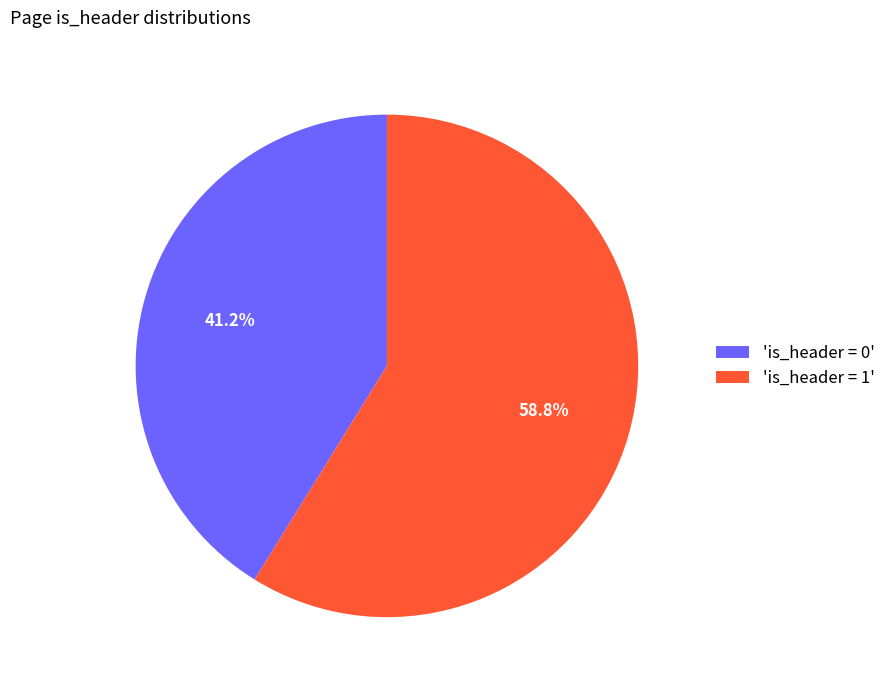

What percentage is NOT represented by 'is_header = 1'?

41.2%